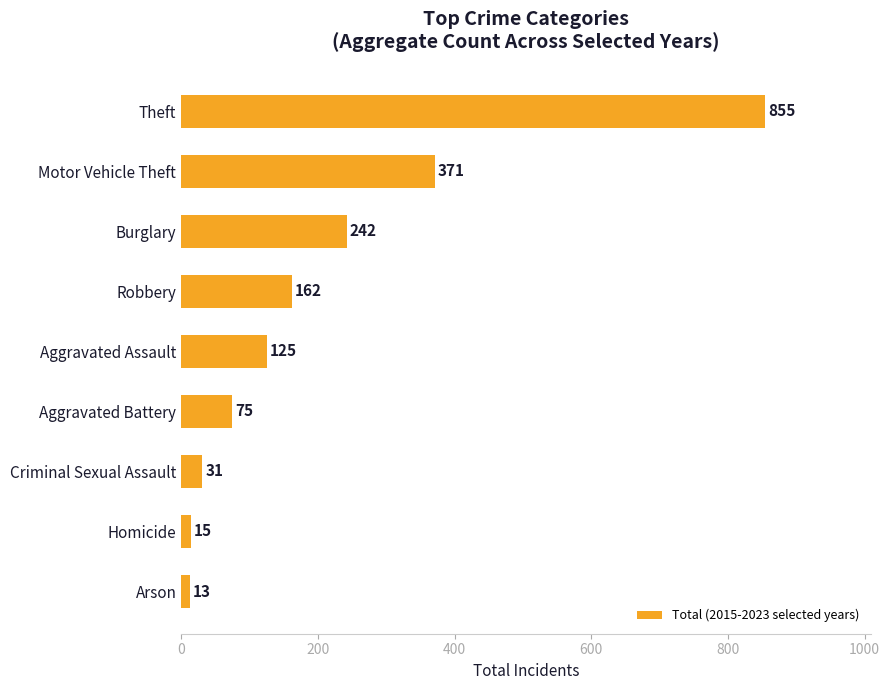

Reading top to bottom, what are all the values shown in this chart?

855	371	242	162	125	75	31	15	13